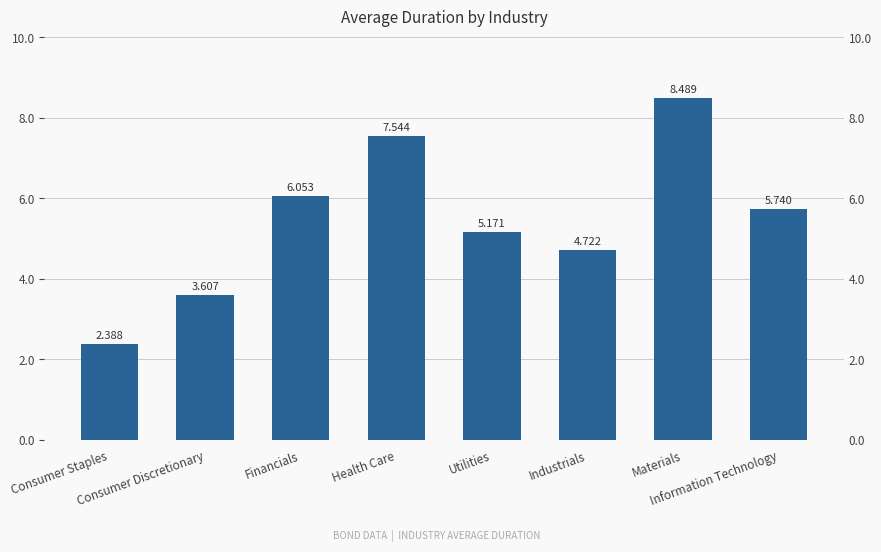

List the labels in order of value, smallest first.

Consumer Staples, Consumer Discretionary, Industrials, Utilities, Information Technology, Financials, Health Care, Materials